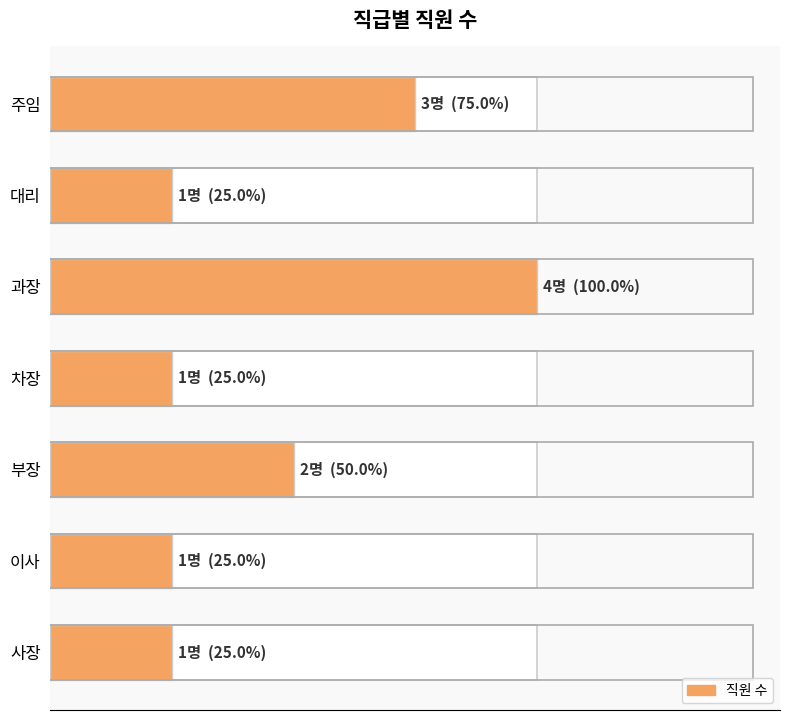

Approximately how many times larger is the value at 과장 compared to 이사?

4.0